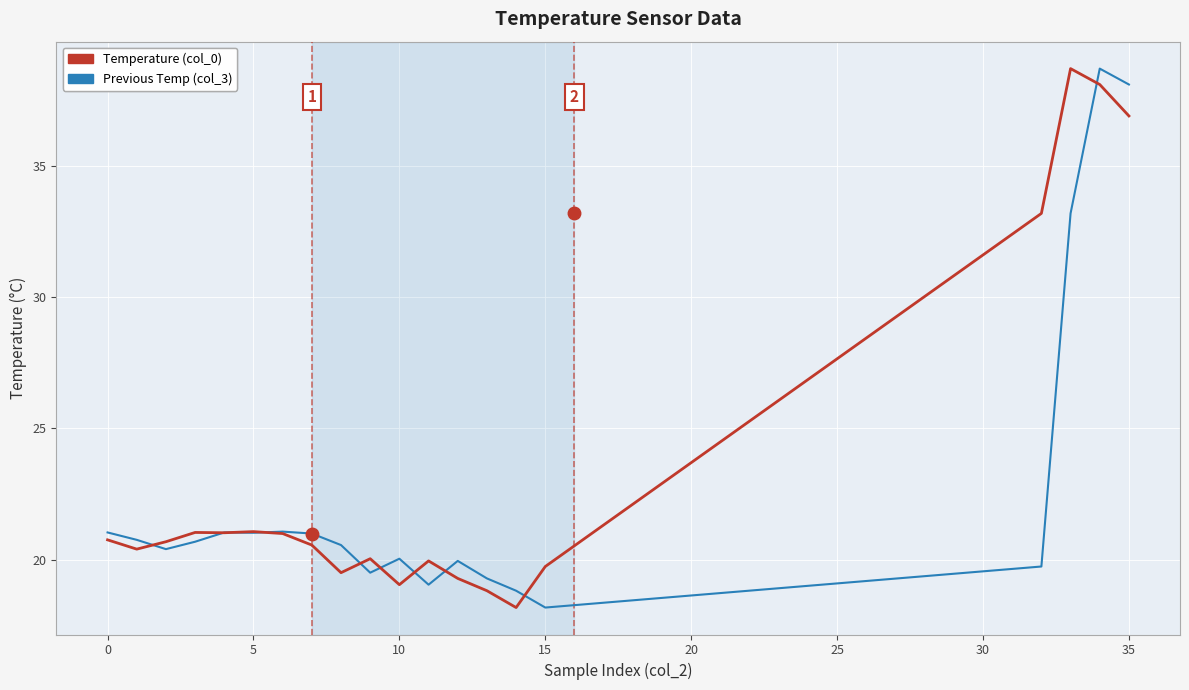

Rank the series by their average value, from lowest to highest.

Previous Temp (col_3), Temperature (col_0)